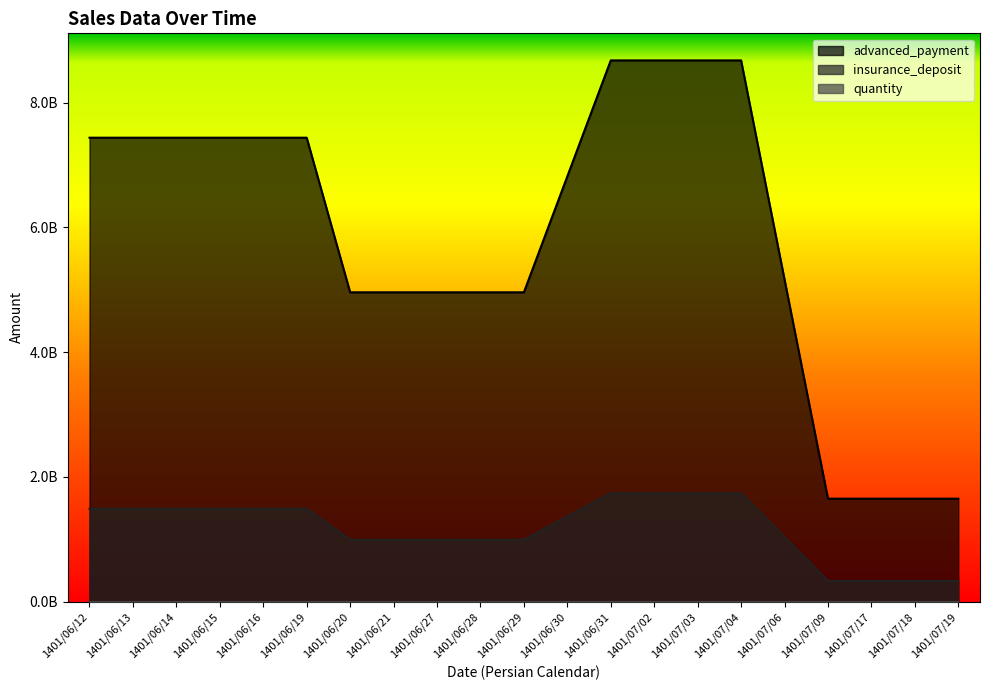

Rank the series by their maximum value, from lowest to highest.

quantity, insurance_deposit, advanced_payment